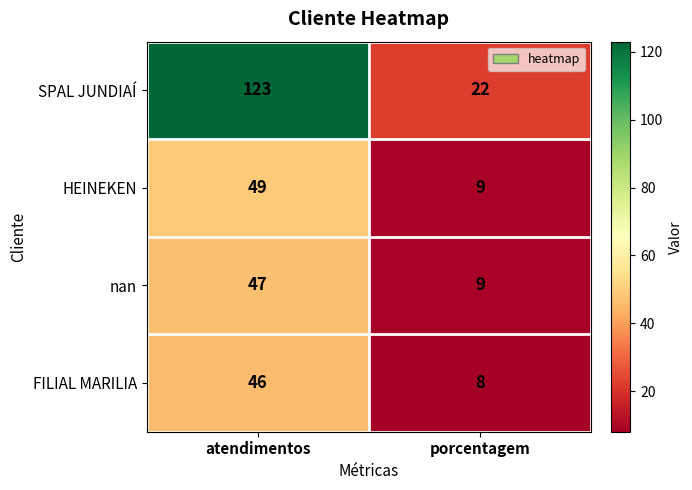

Is the value of HEINEKEN at porcentagem greater than the value of nan at atendimentos?

No